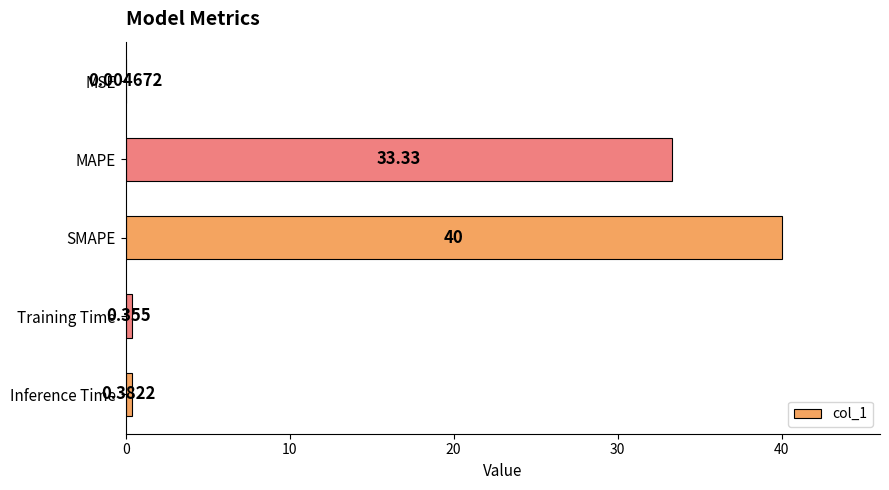

Are the bars horizontal?

Yes